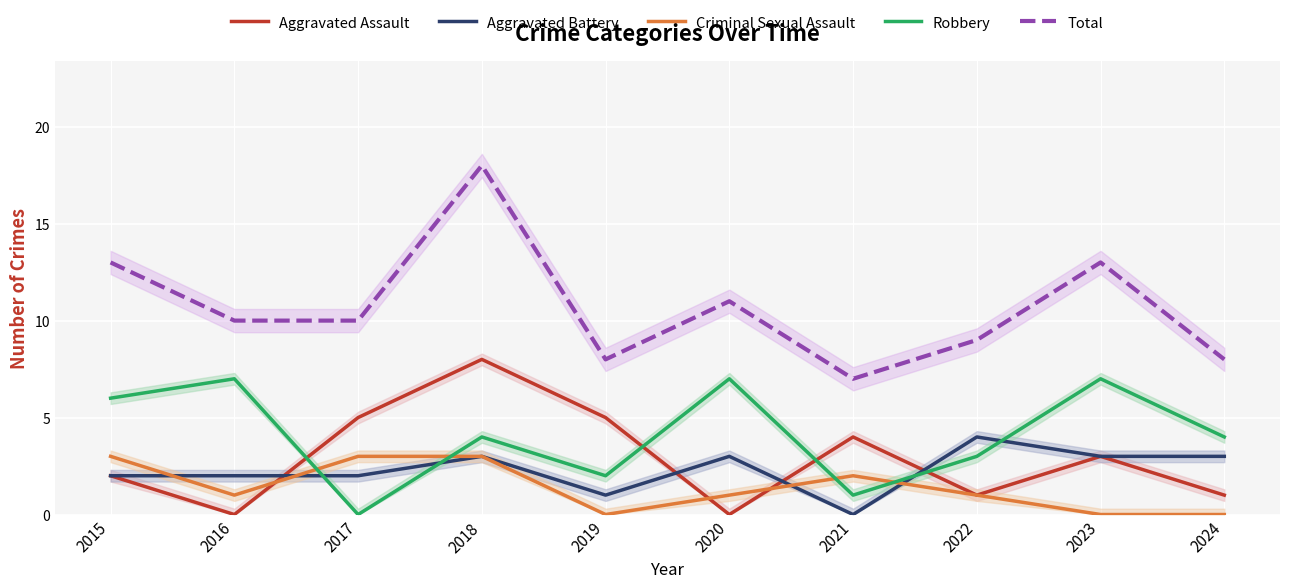

At which category does the chart reach its peak across all series?

2018